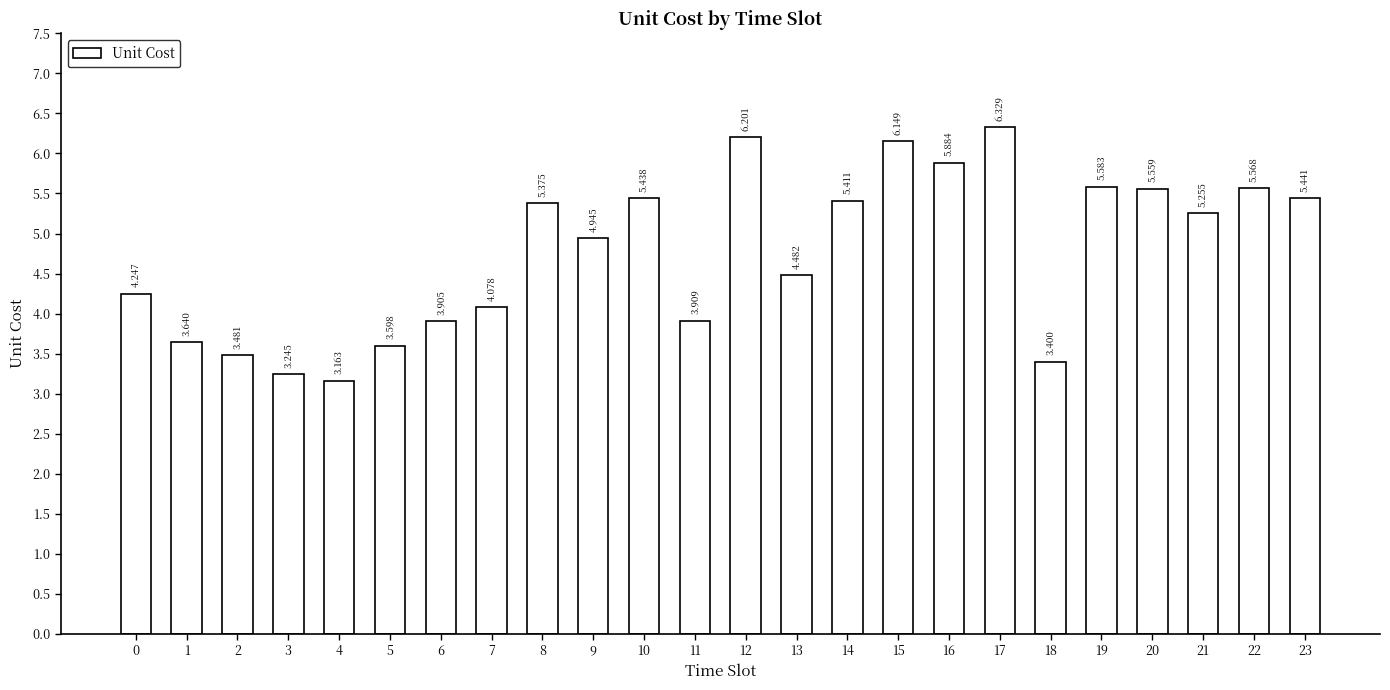

What is the greatest value displayed?

6.3